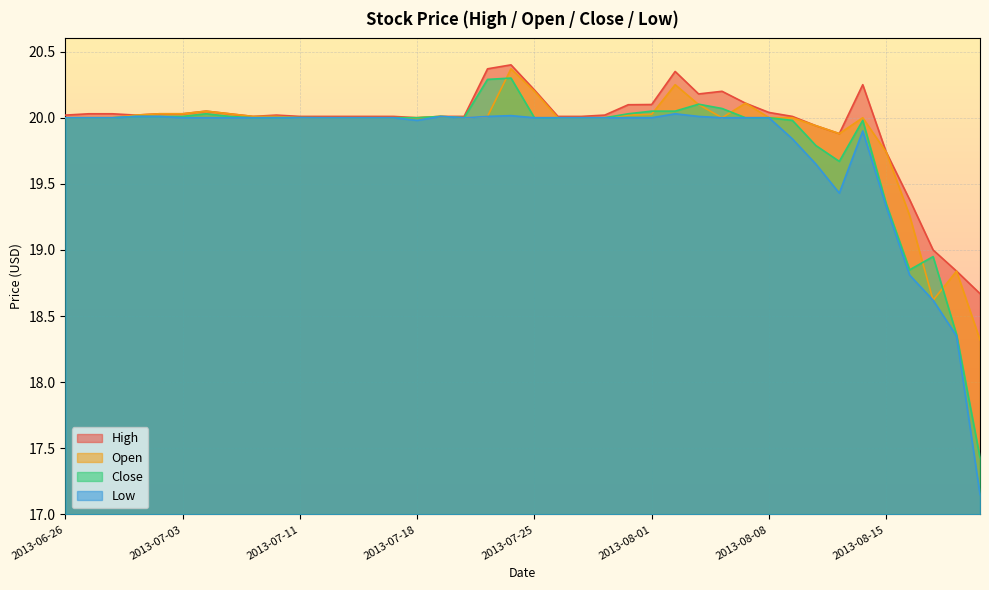

Rank the series by their maximum value, from highest to lowest.

High, Open, Close, Low